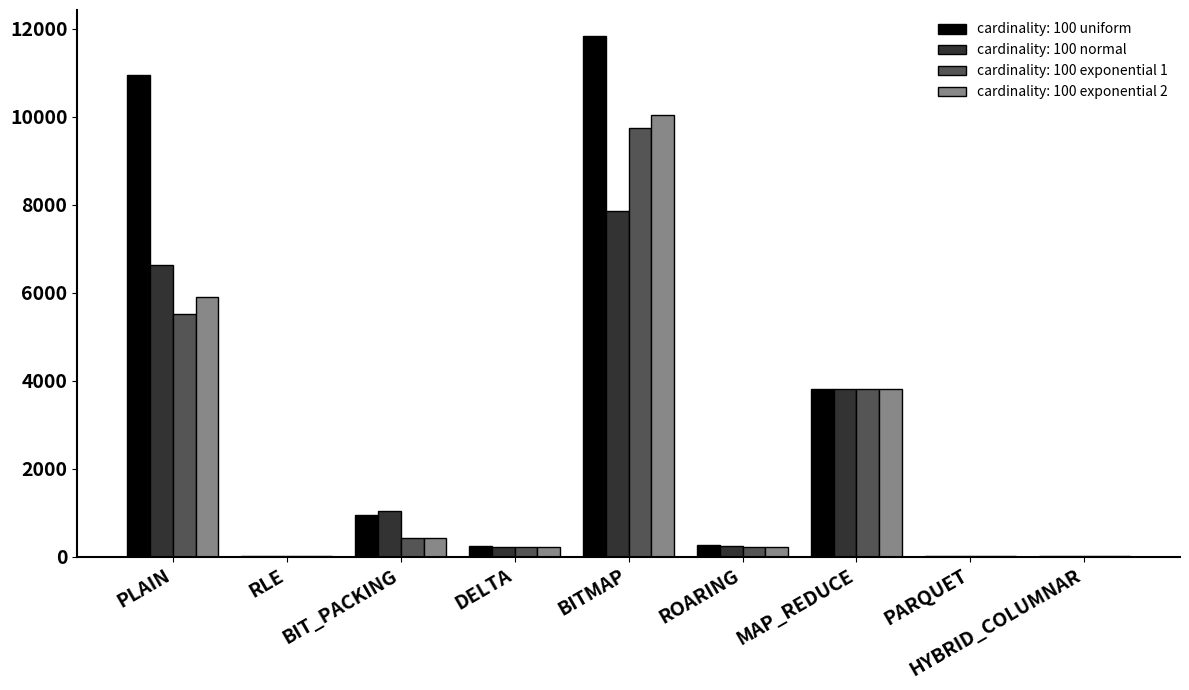

At which category is the sum across all series the highest?

BITMAP